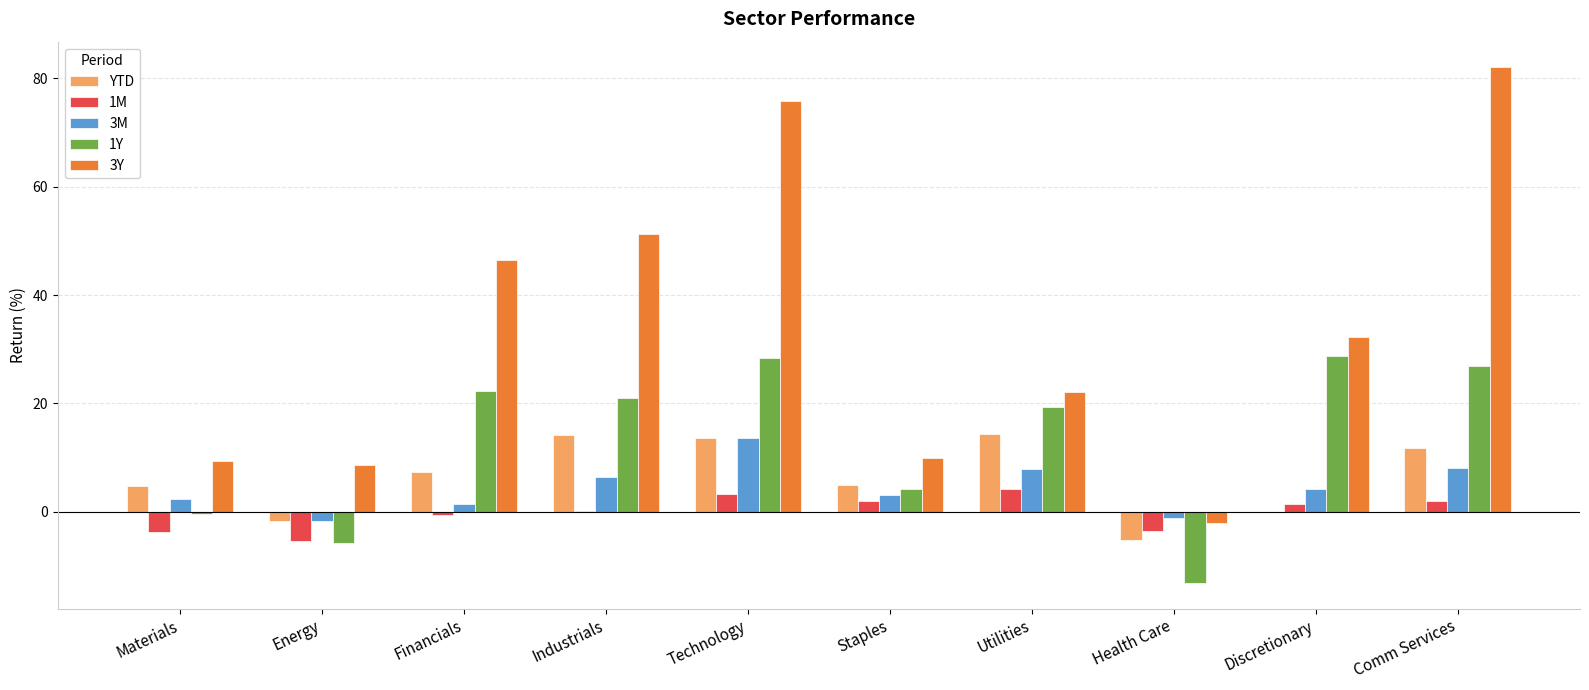

What is the sum of all 1Y values?

131.4